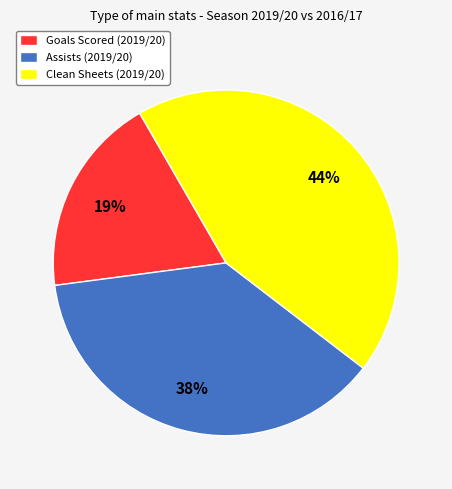

Count the number of slices in the pie.

3